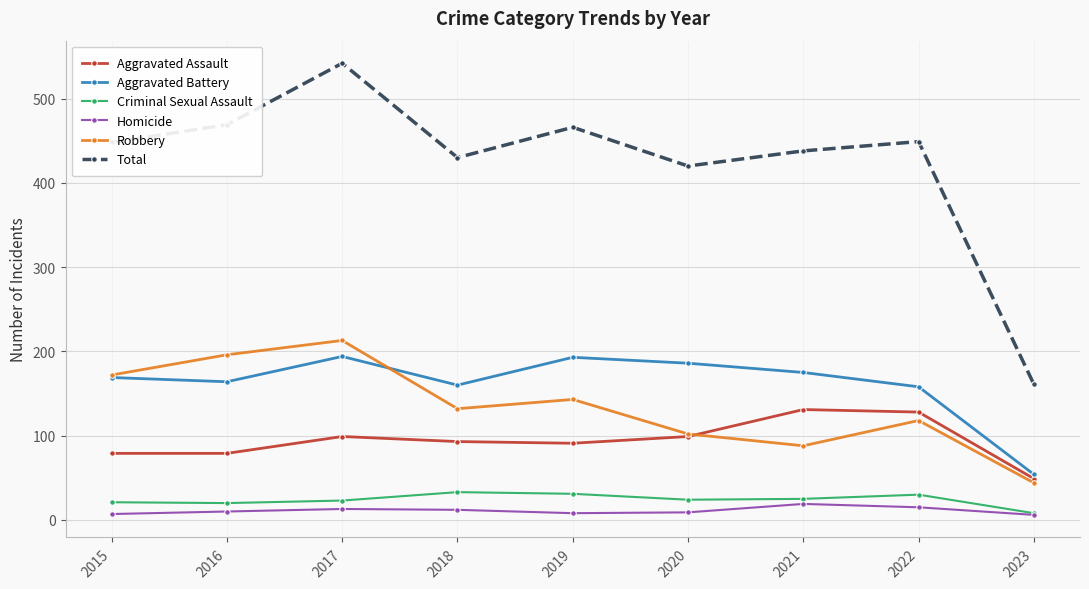

Which series has the largest range (max minus min)?

Total